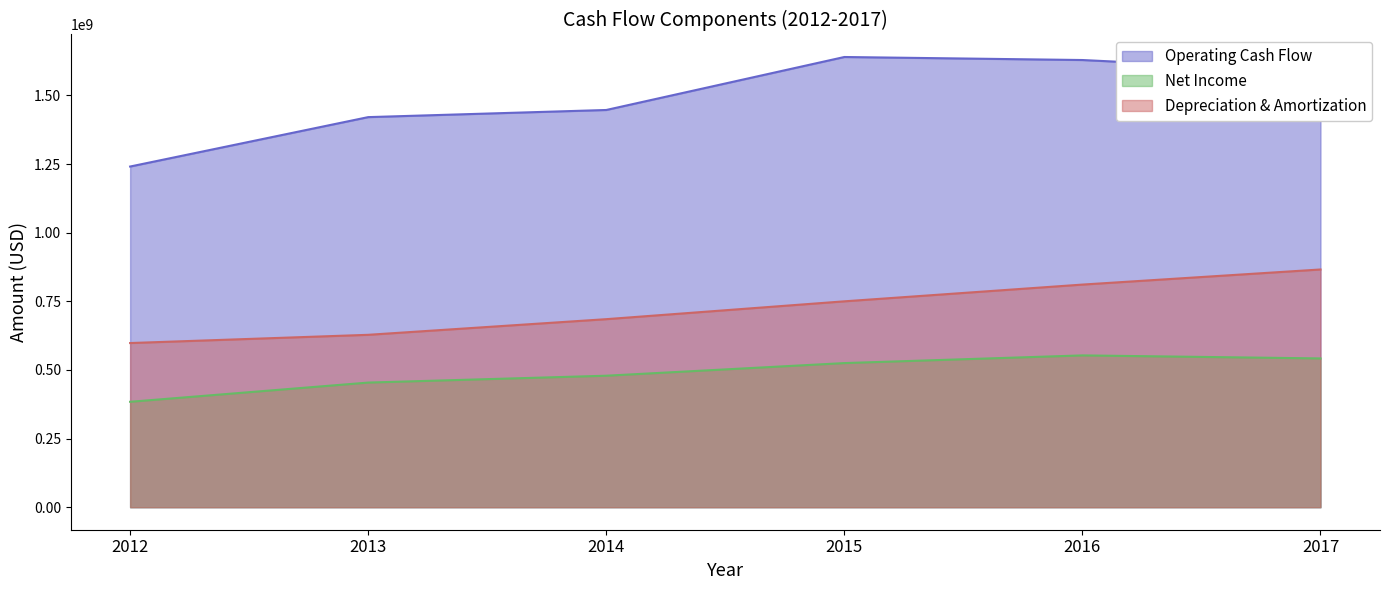

Reading left to right, transcribe all the data shown in this chart.

Operating Cash Flow: 1241000000	1421000000	1447000000	1640000000	1629000000	1587000000
Net Income: 384000000	454000000	479000000	525000000	553000000	542000000
Depreciation & Amortization: 598000000	628000000	685000000	750000000	811000000	866000000